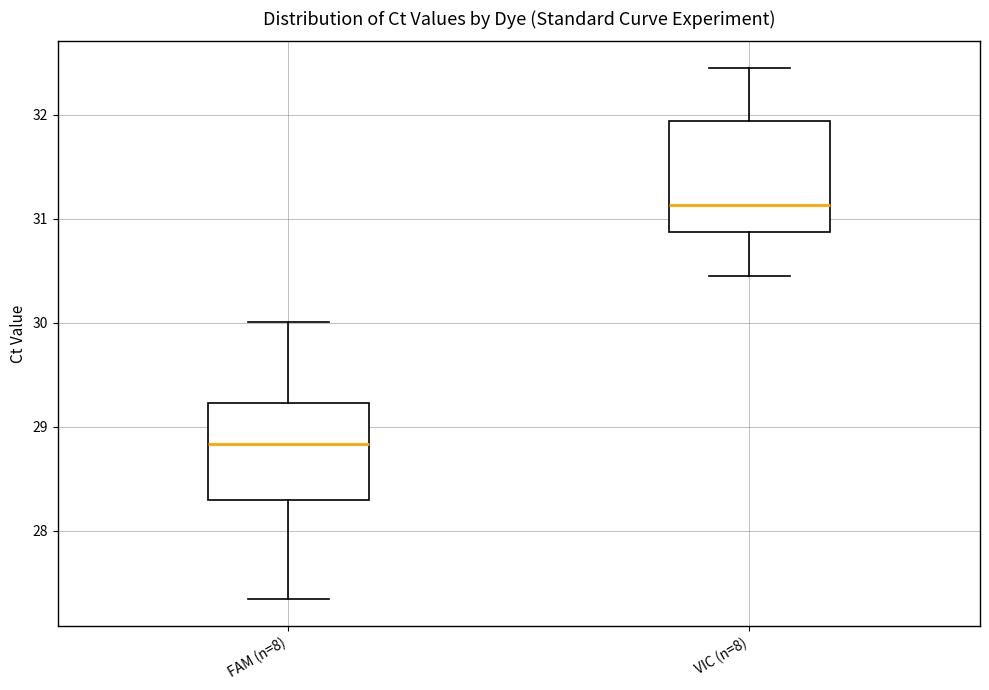

Where is the upper edge of the box for FAM (n=8) on the y-axis? The values are not printed on the chart, so give them approximately, as read against the axis.

29.2